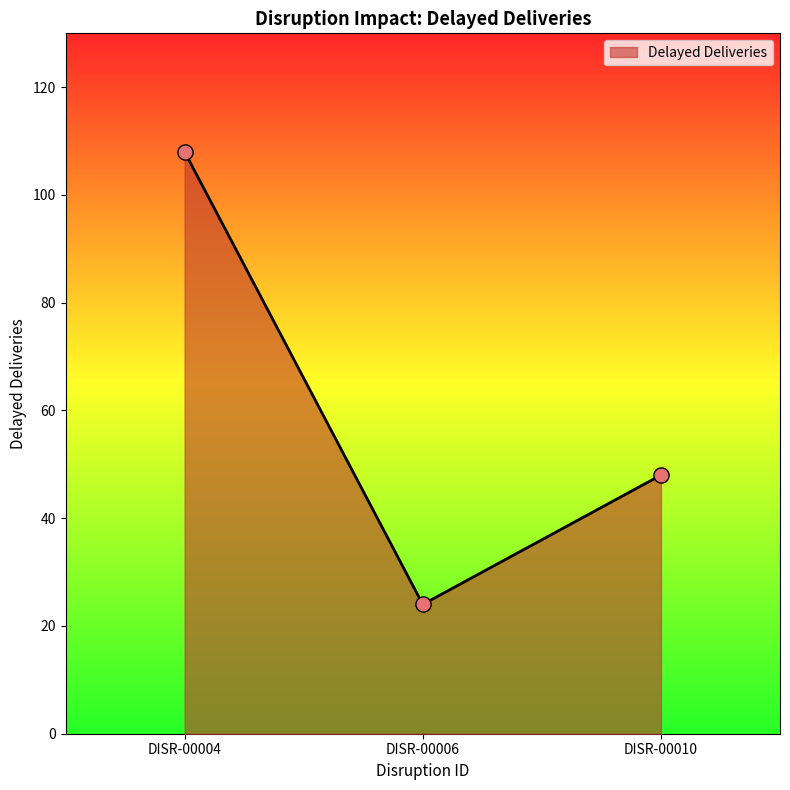

What is the ratio of the value at DISR-00006 to the value at DISR-00010?

0.5